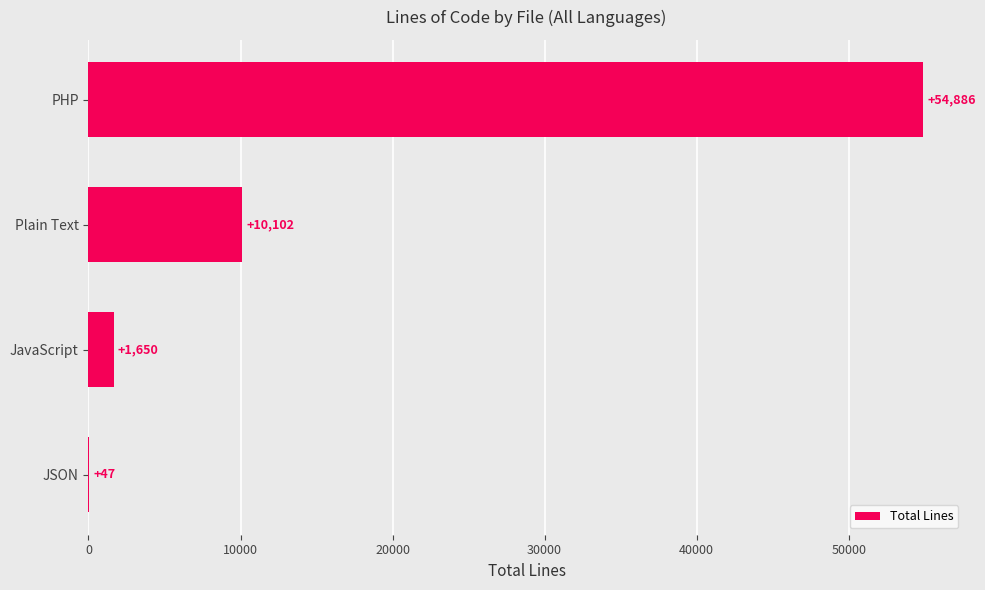

The value at Plain Text is 10102. True or false?

True